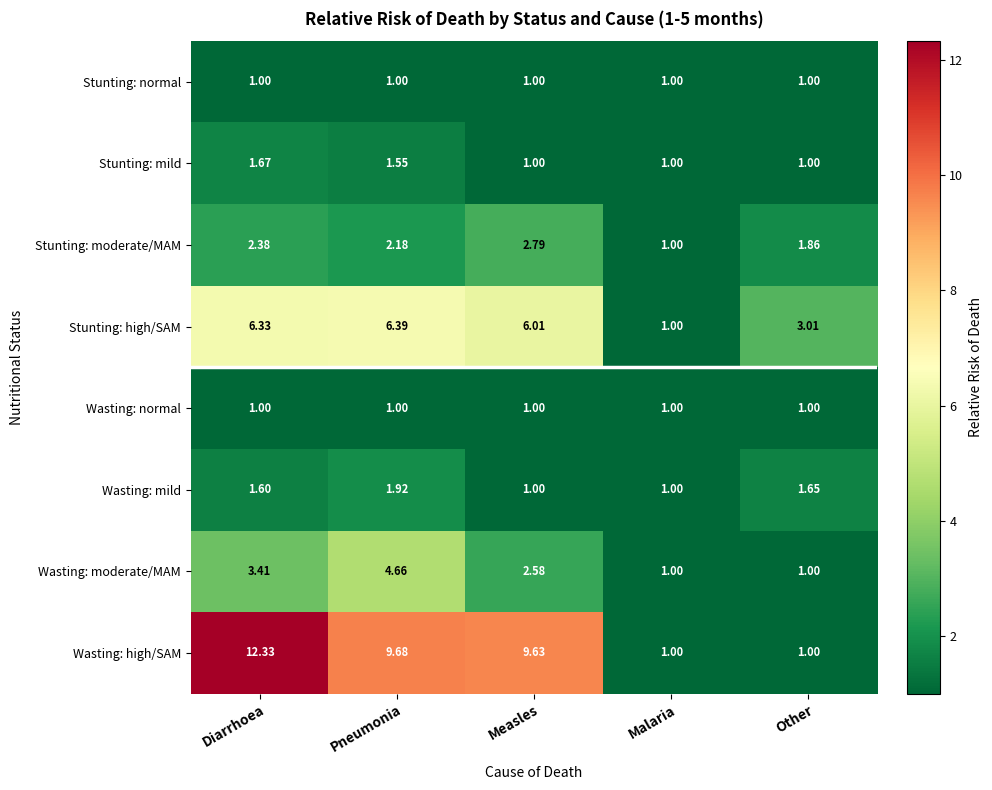

Which category has the highest value in the Stunting: high/SAM series?

Pneumonia